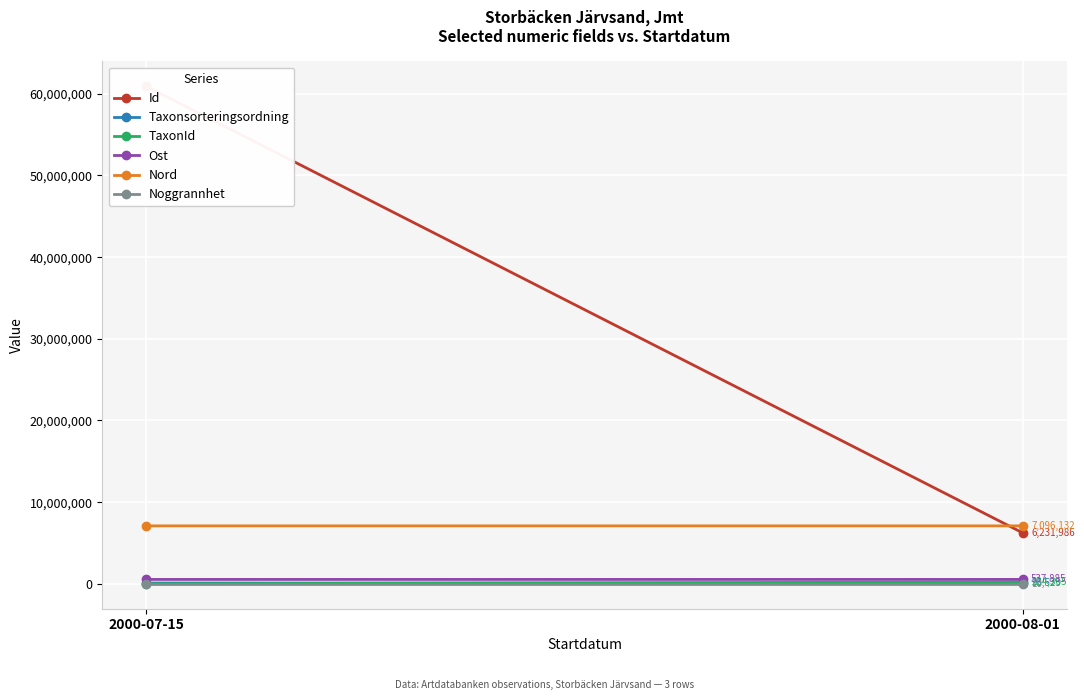

What is the minimum value for Noggrannhet?

10.0